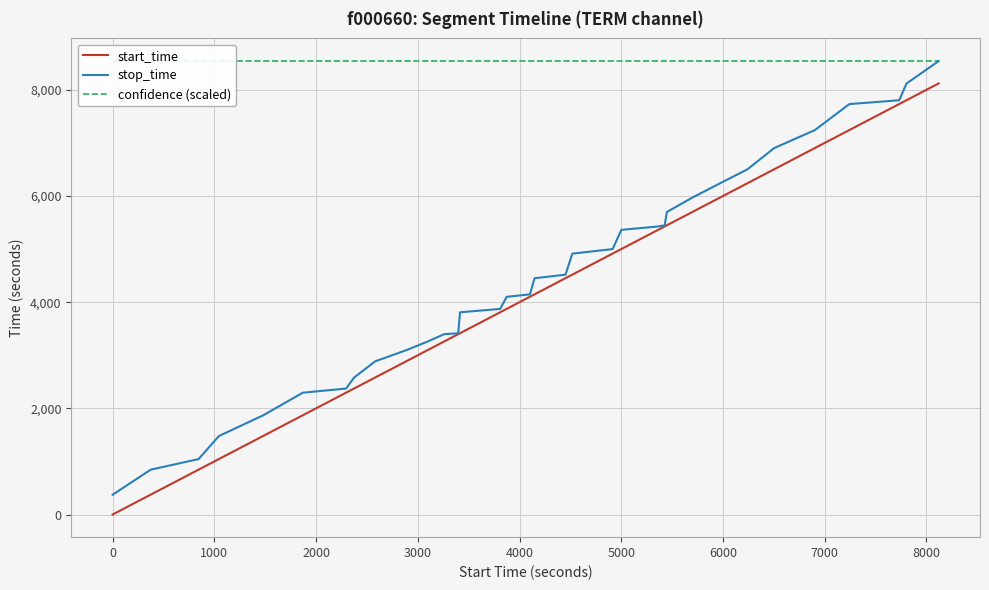

At how many categories does at least one series exceed 6136?

34